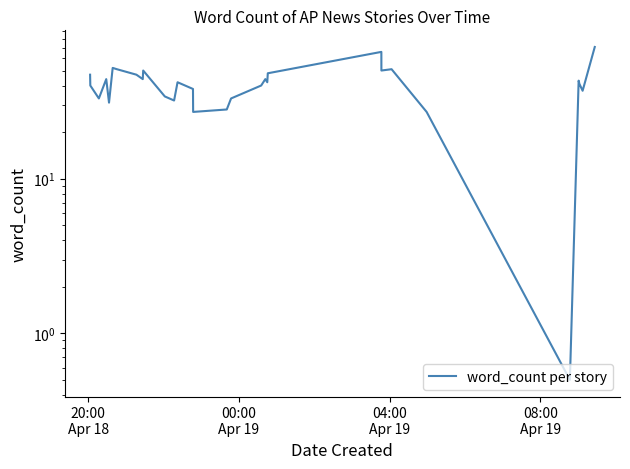

Reading left to right, transcribe all the data shown in this chart.

47.0	40.0	33.0	44.0	31.0	52.0	51.0	47.0	44.0	50.0	34.0	32.0	42.0	38.0	27.0	28.0	33.0	40.0	44.0	42.0	48.0	66.0	50.0	51.0	27.0	0.5	43.0	41.0	37.0	71.0